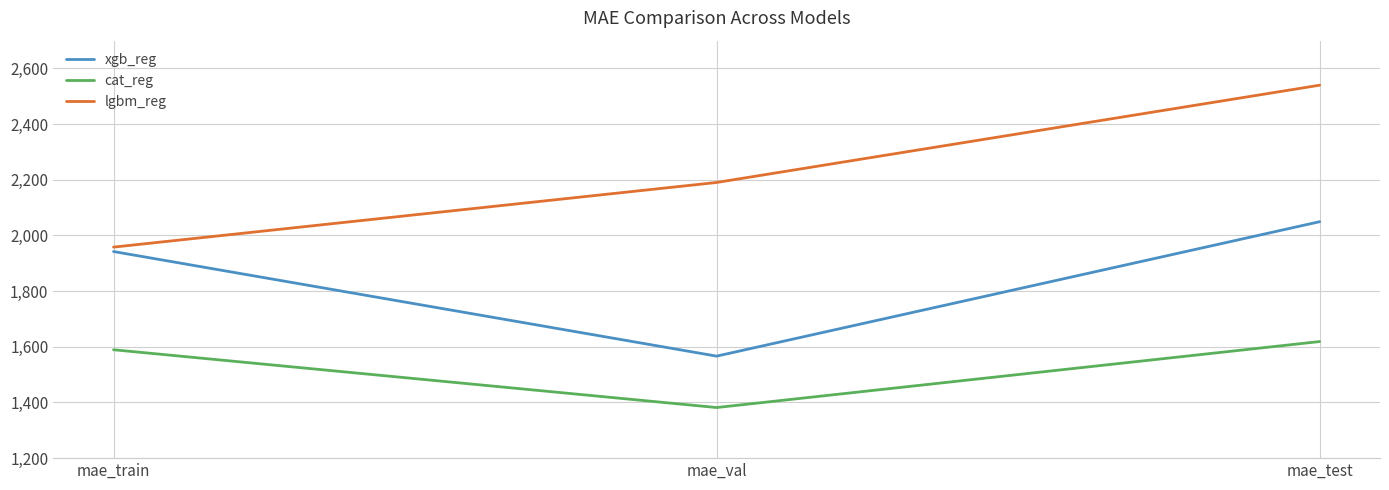

How many values in the xgb_reg series exceed 1942?

2